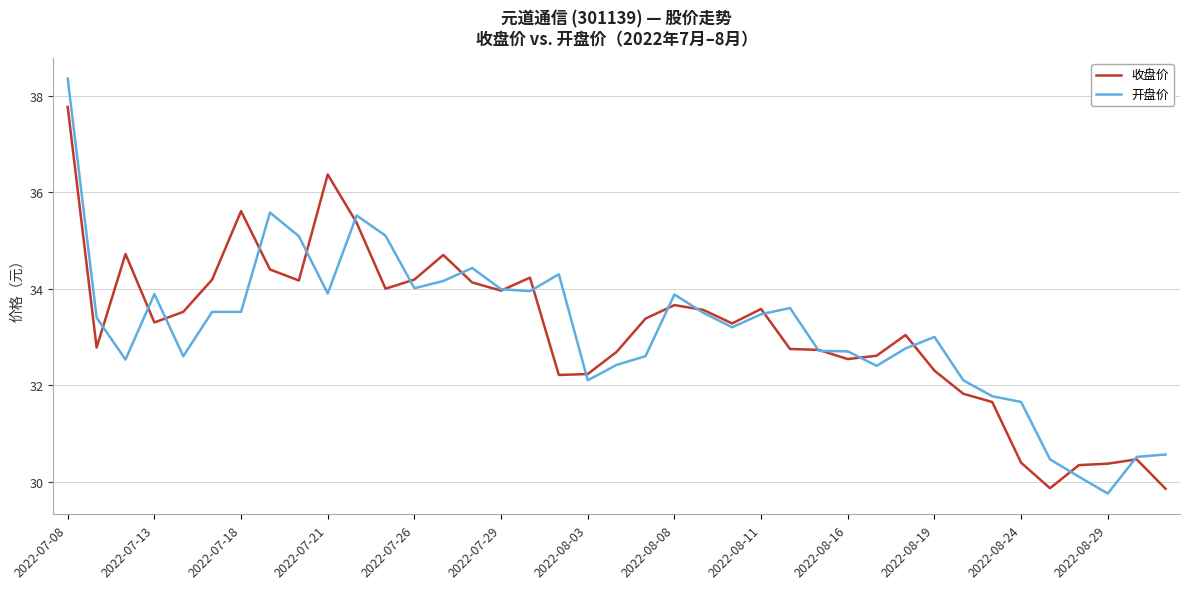

Which series has the widest spread of values?

开盘价